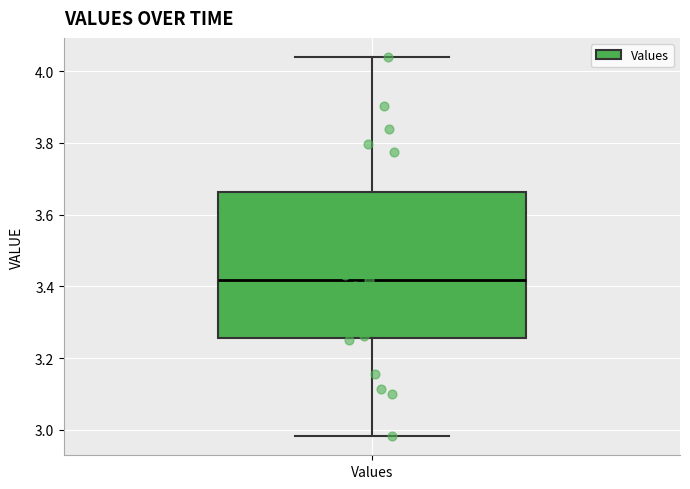

Where does the upper whisker of the box for Values end on the y-axis? The values are not printed on the chart, so give them approximately, as read against the axis.

4.04